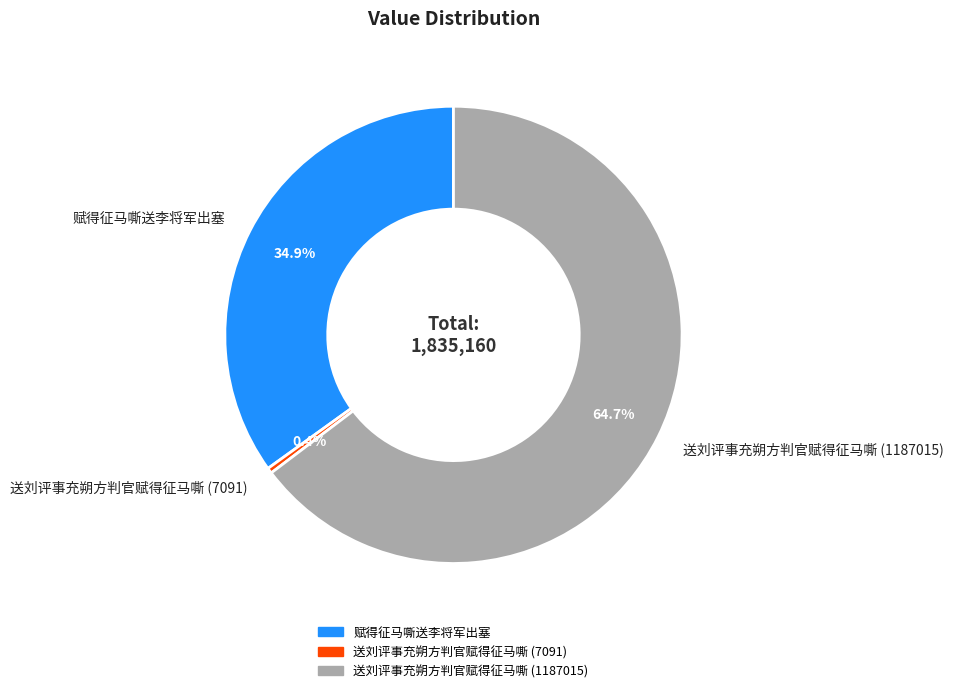

Does 赋得征马嘶送李将军出塞 account for over 50% of the chart?

No